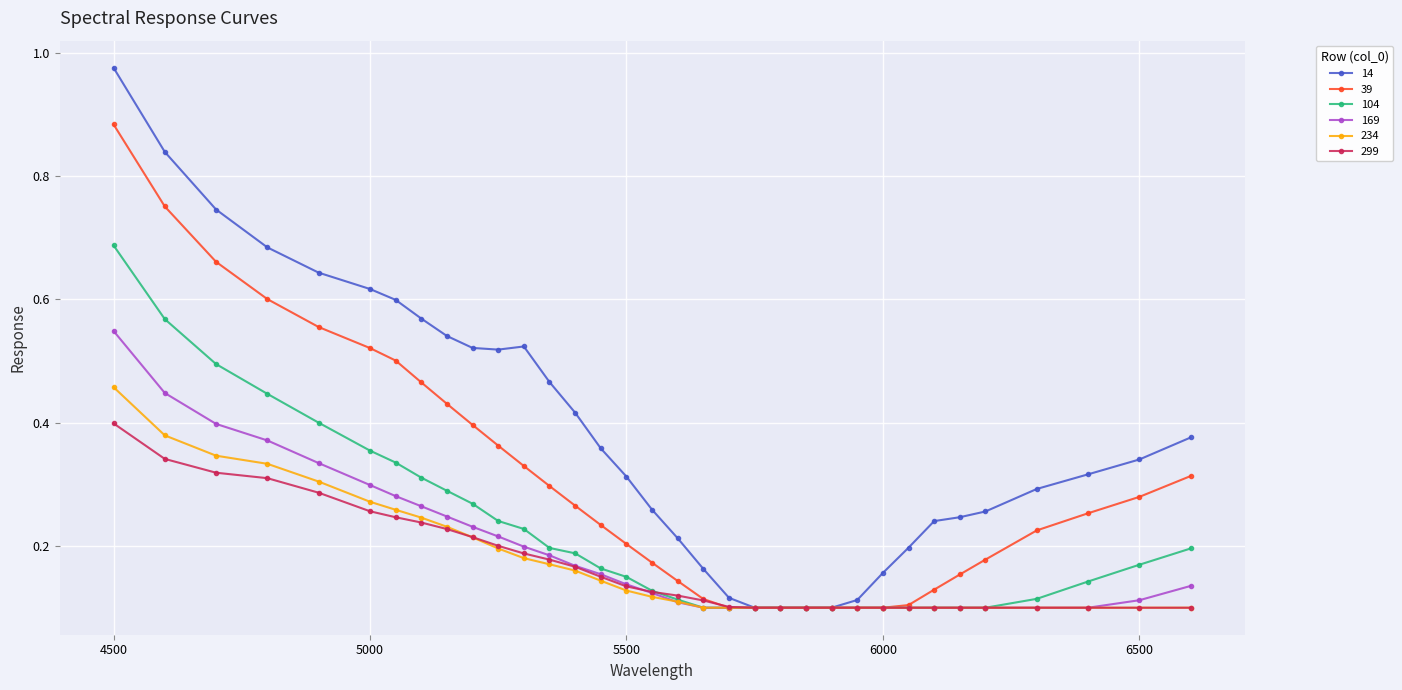

List the series in order of their peak value, highest first.

14, 39, 104, 169, 234, 299